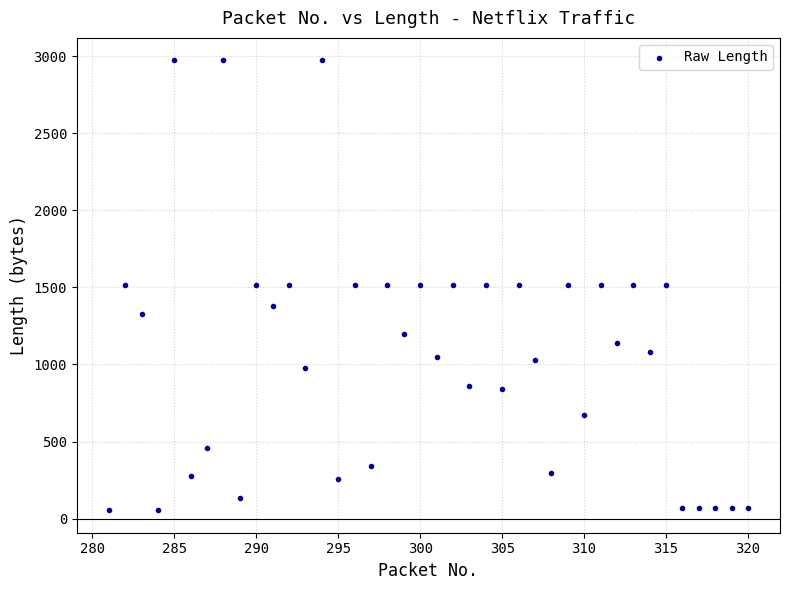

What is the range of Y values (max minus min)?

2920